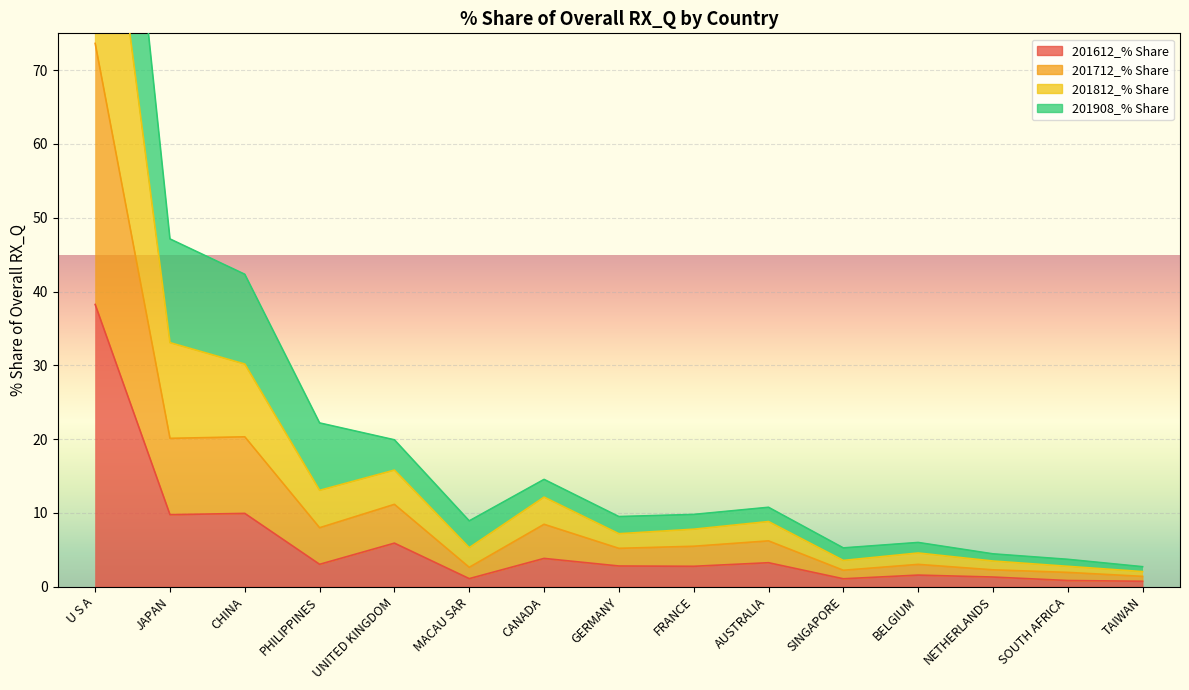

At how many categories does at least one series exceed 26?

3